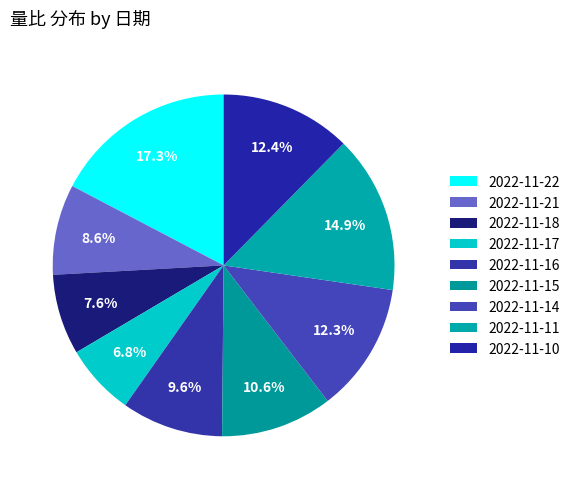

Is it true that 2022-11-14 is 26% of the pie?

False